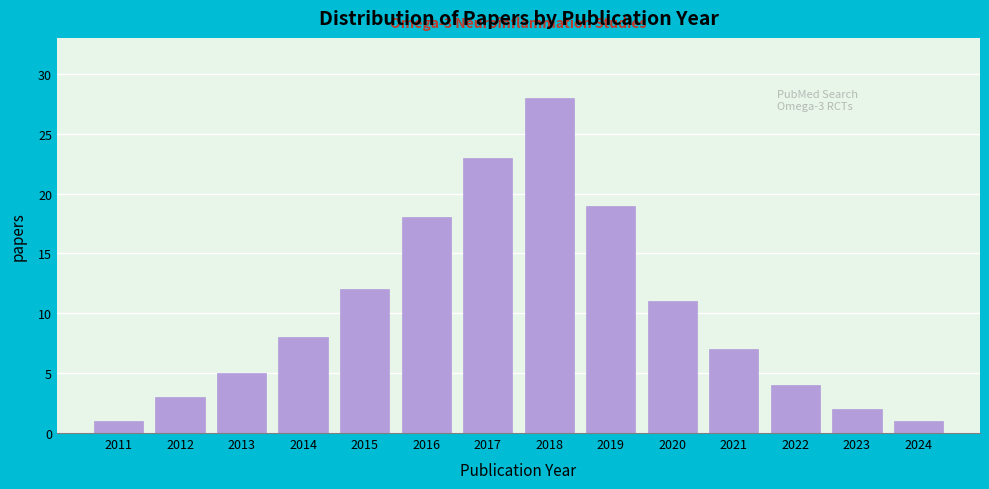

Reading right to left, what are all the values shown in this chart?

1	2	4	7	11	19	28	23	18	12	8	5	3	1